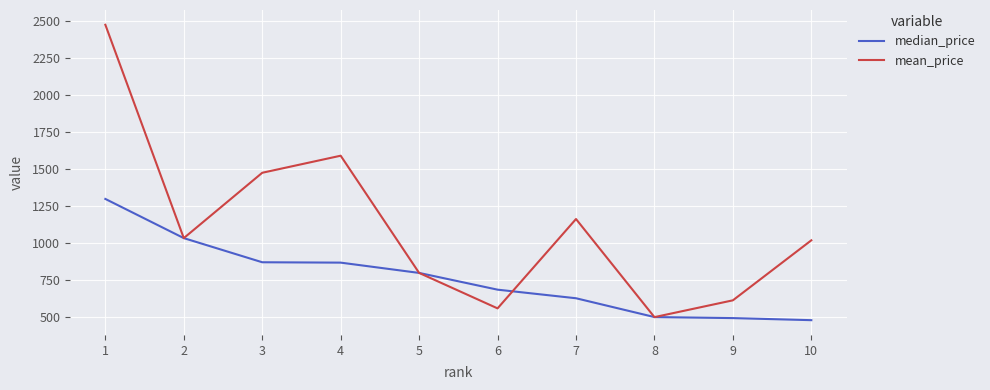

Which category has the highest value in the median_price series?

1